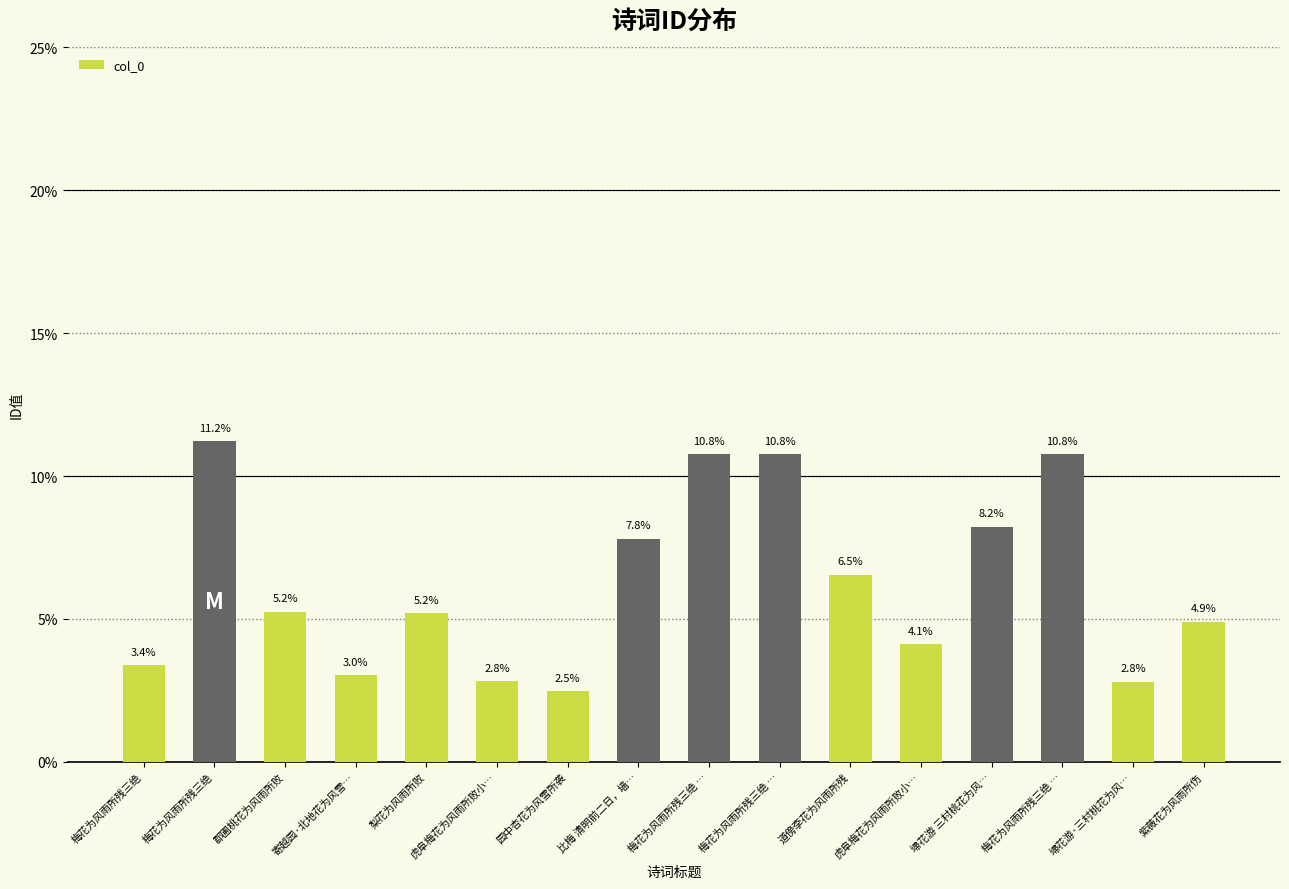

How many data points are above 5?

9